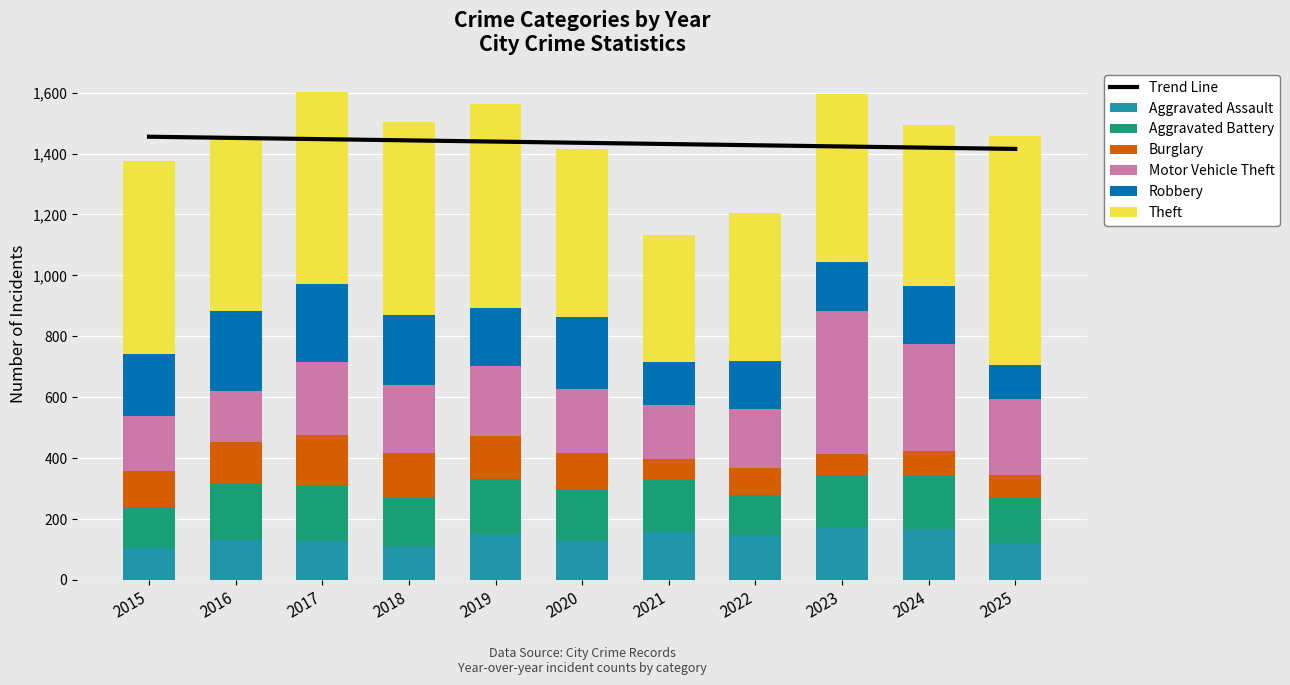

What is the maximum value for Theft?

750